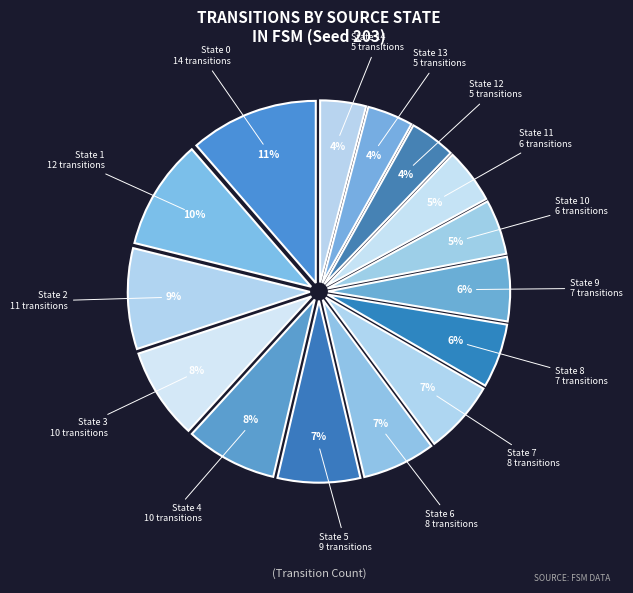

To the nearest percent, what portion does State 4 represent?

8%